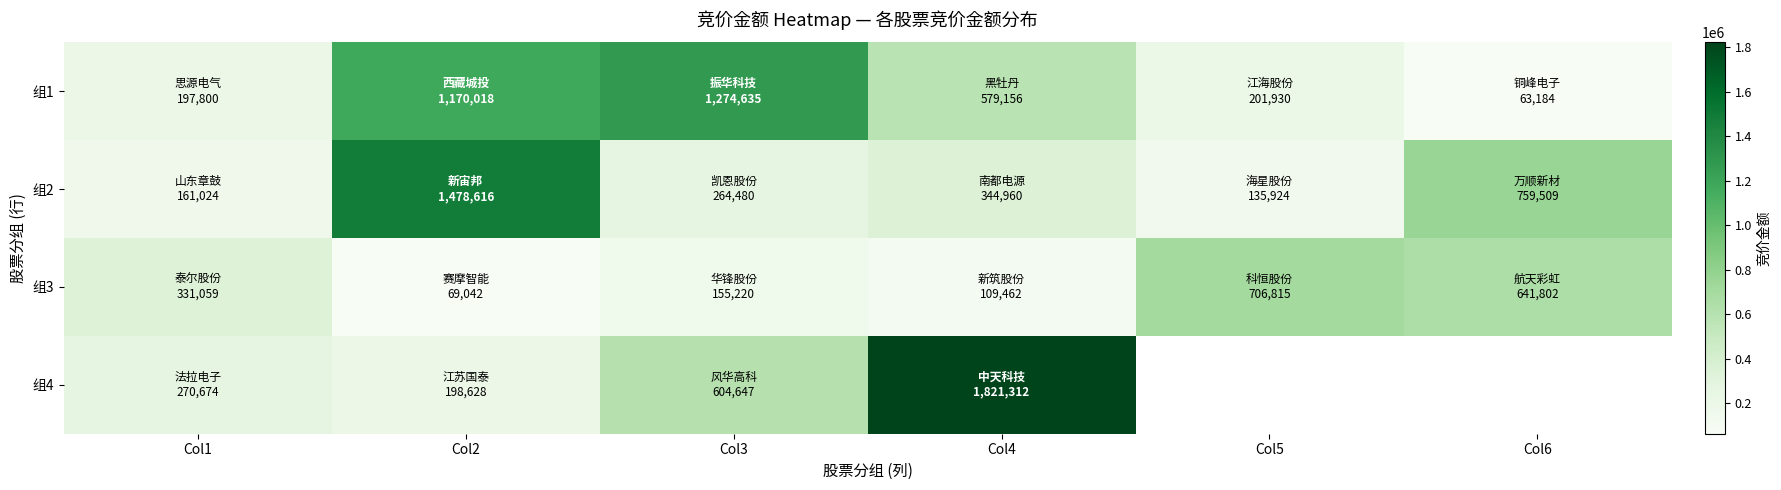

Between Col1 and Col2, which series saw the biggest shift?

组2